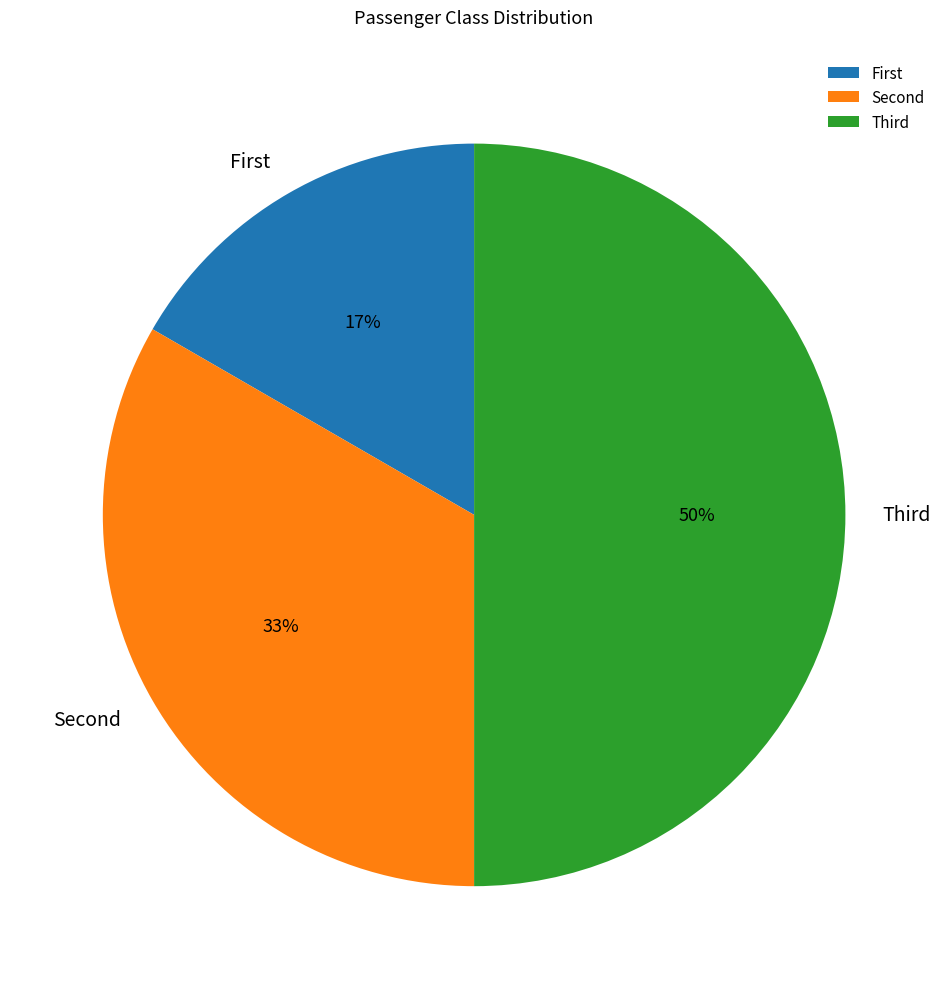

Rank the categories by value from lowest to highest.

First, Second, Third